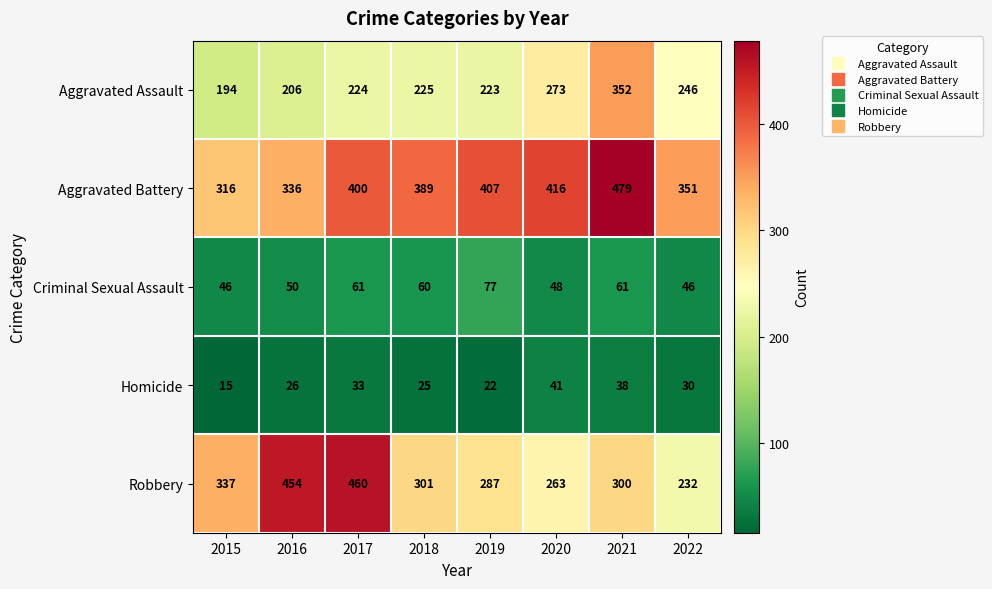

What is the greatest value displayed?

479